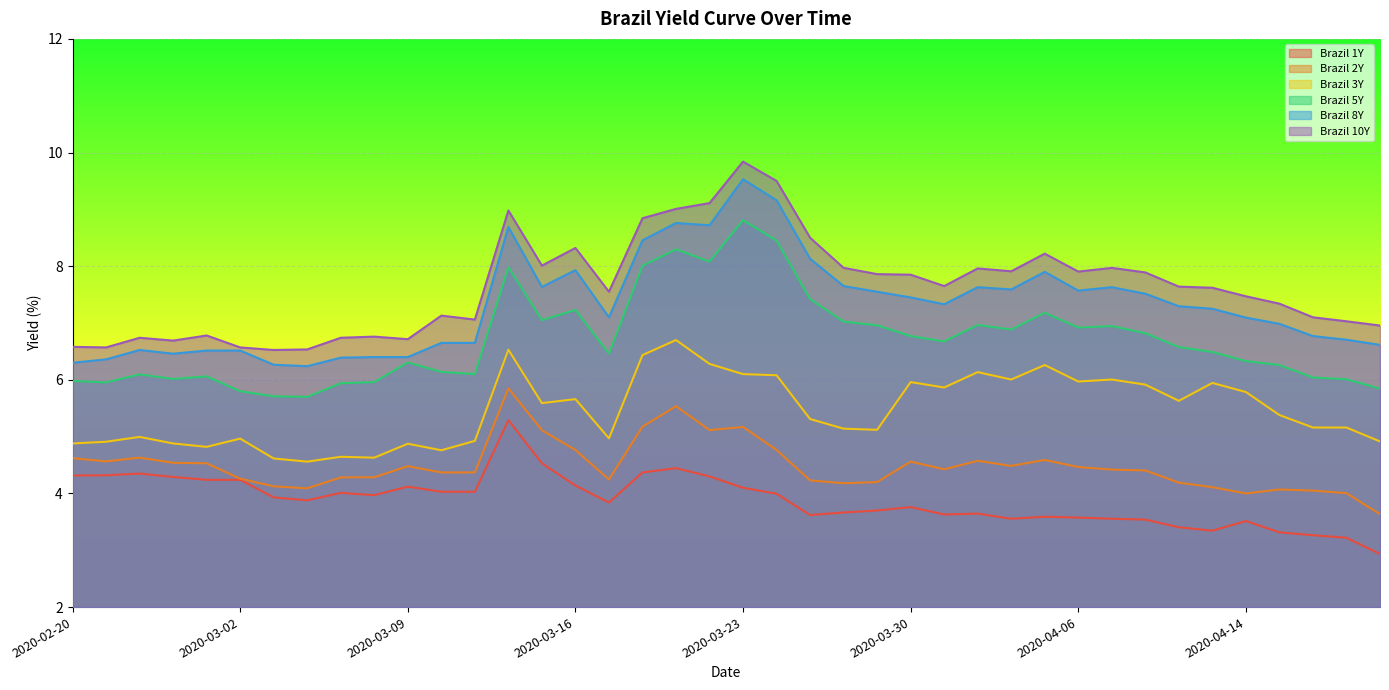

Which series has the largest range (max minus min)?

Brazil 10Y